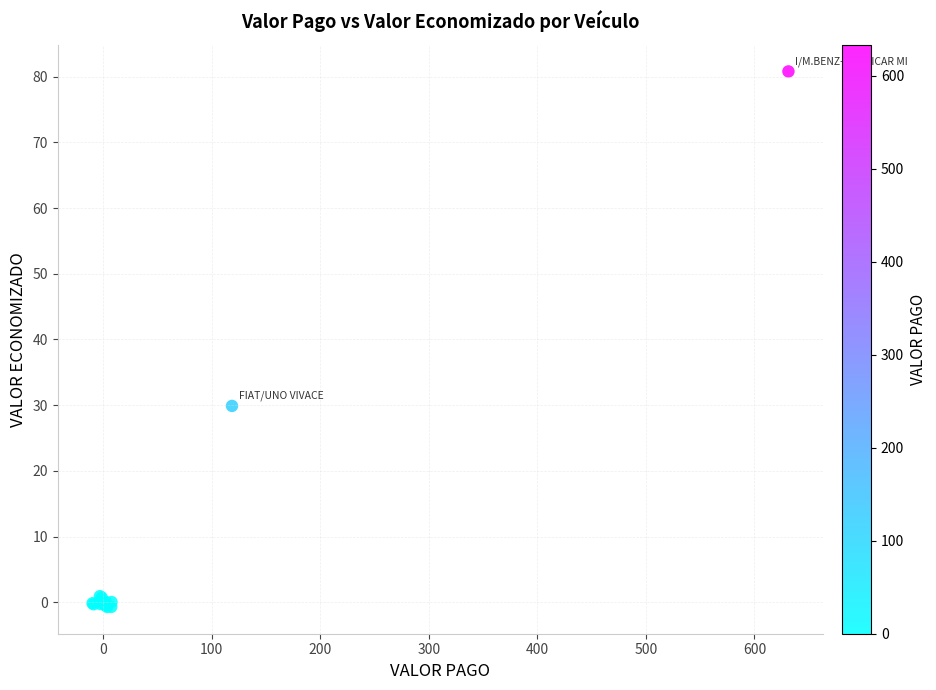

What Y value in the scatter plot is closest to 40?

29.9